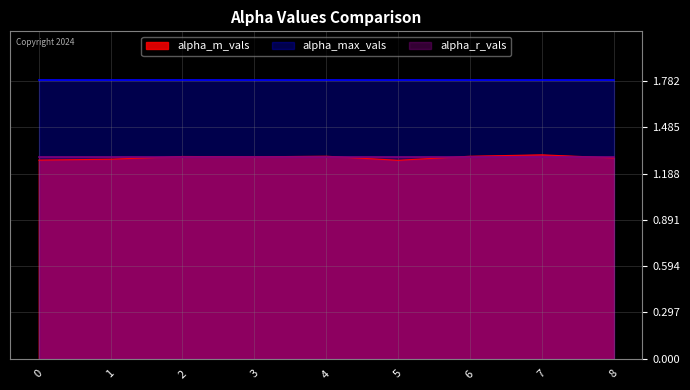

Is the value of alpha_r_vals at 1 greater than the value of alpha_max_vals at 1?

No